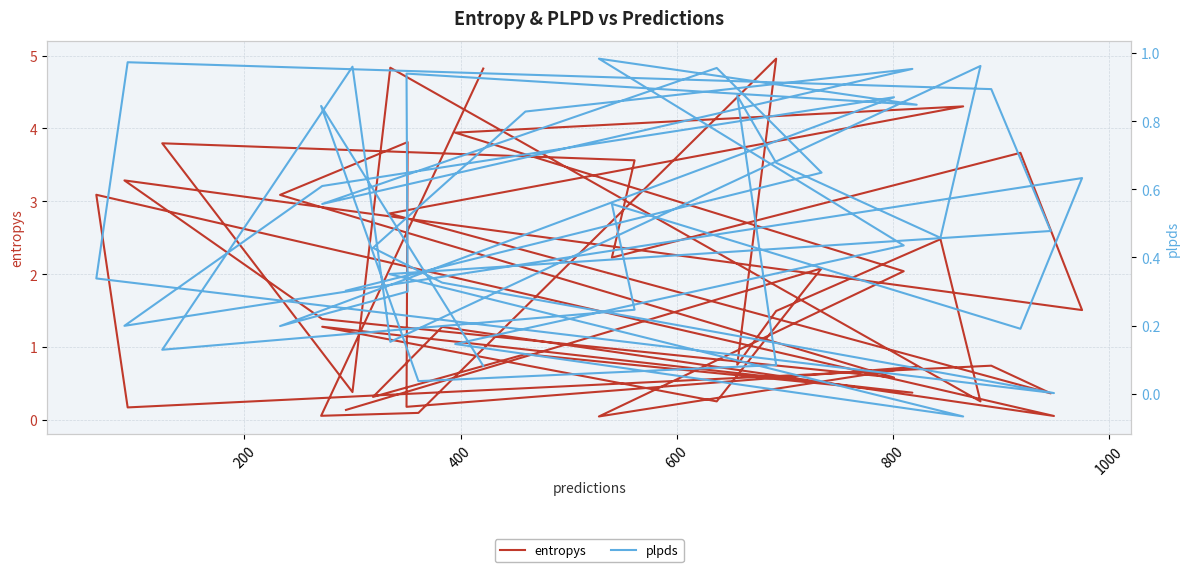

What is the sum of all entropys values?

72.2